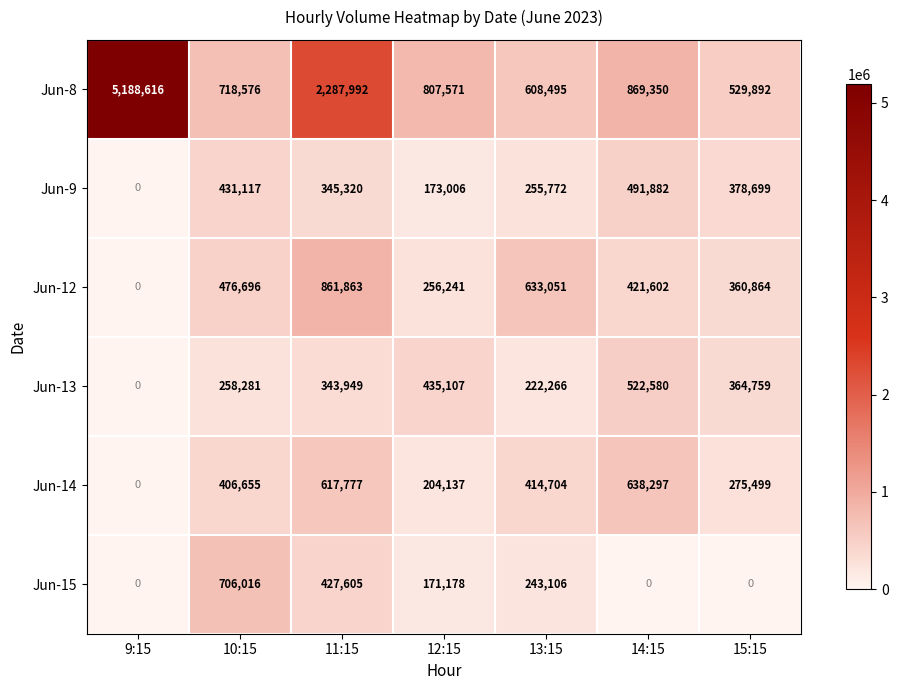

What is the difference between the Jun-15 values at 14:15 and 10:15?

706016